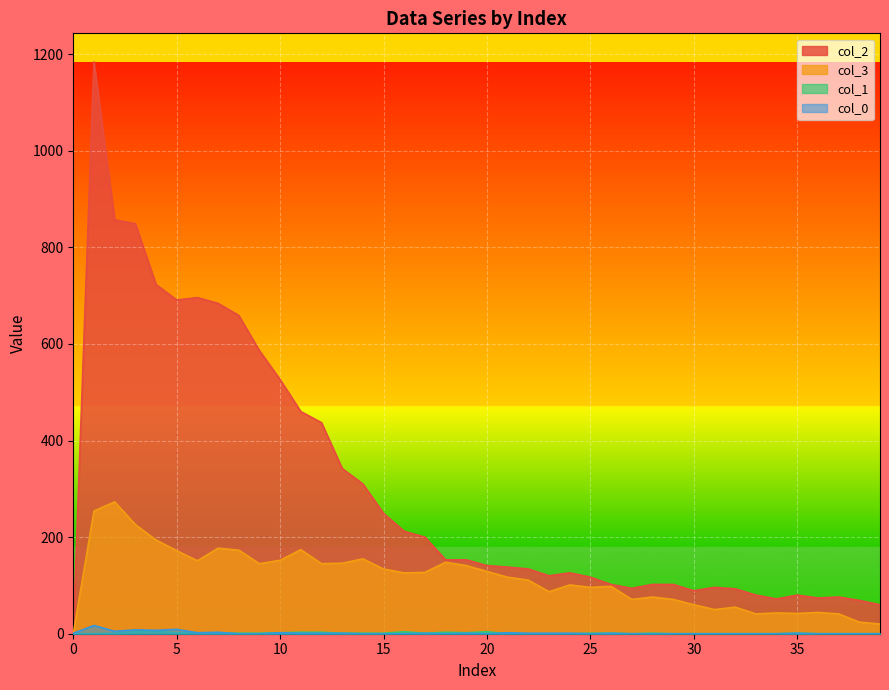

Which series has the largest range (max minus min)?

col_2